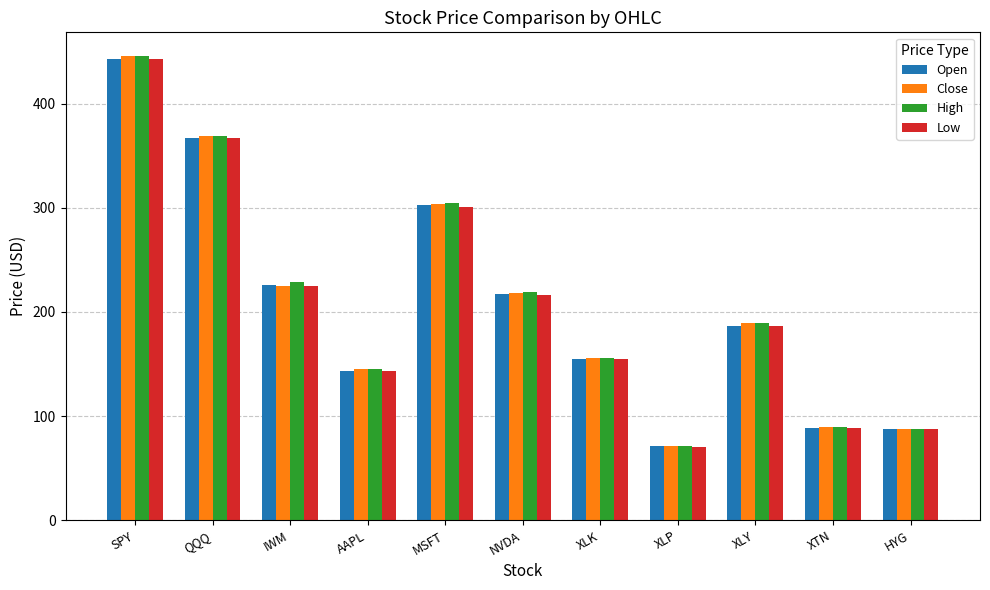

What is the difference between the second highest and second lowest values in the Low series?

279.5